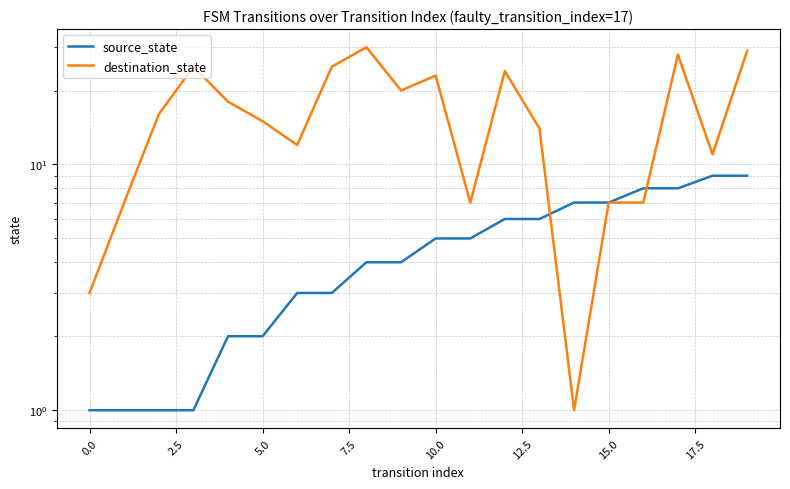

Count the number of categories in the chart.

20